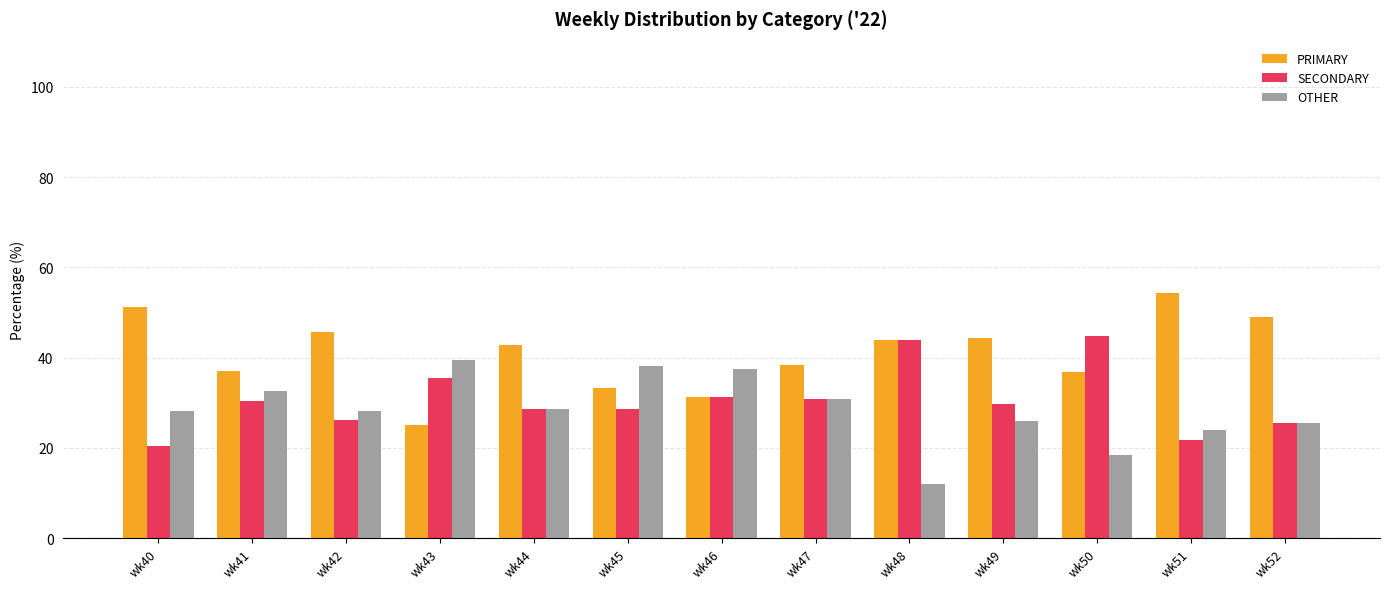

What is the average value of the OTHER series?

28.4